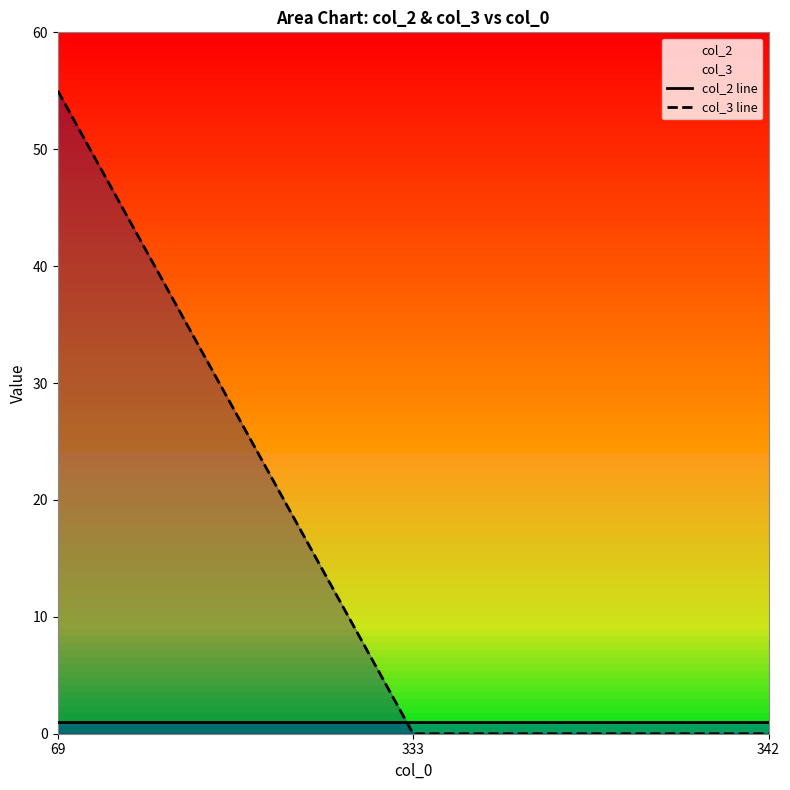

Reading left to right, transcribe all the data shown in this chart.

col_2 line: 1	1	1
col_3 line: 55	0	0